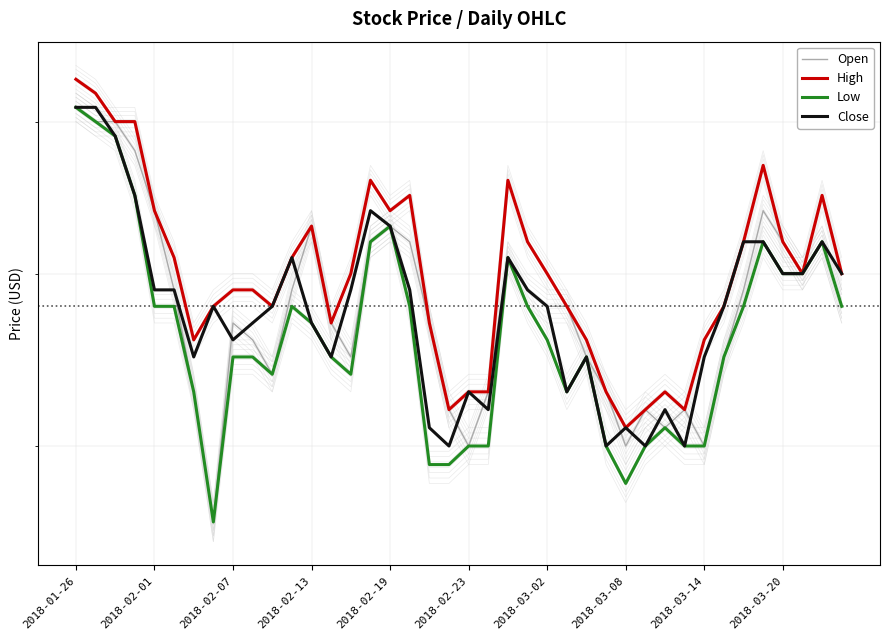

True or false: Low has more than 1 interior local peaks.

True